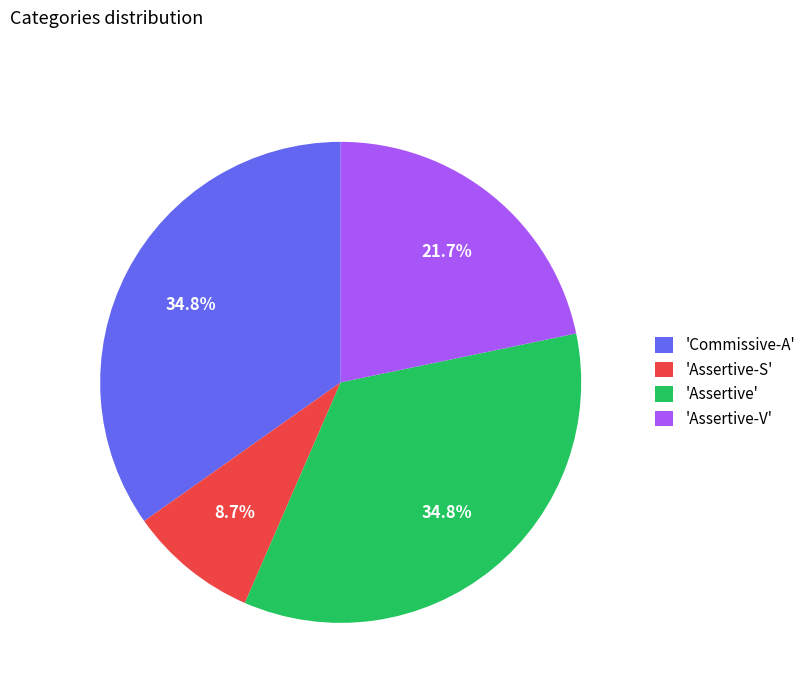

What is the ratio of the value at 'Commissive-A' to the value at 'Assertive-S'?

4.0